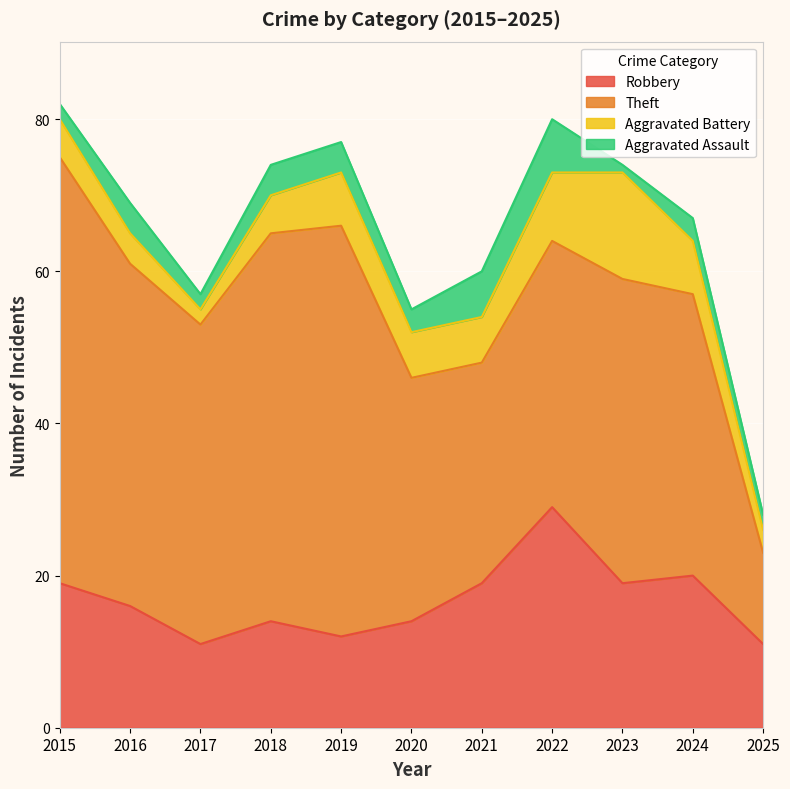

Rank the categories by Aggravated Battery value from lowest to highest.

2017, 2025, 2016, 2015, 2018, 2020, 2021, 2019, 2024, 2022, 2023